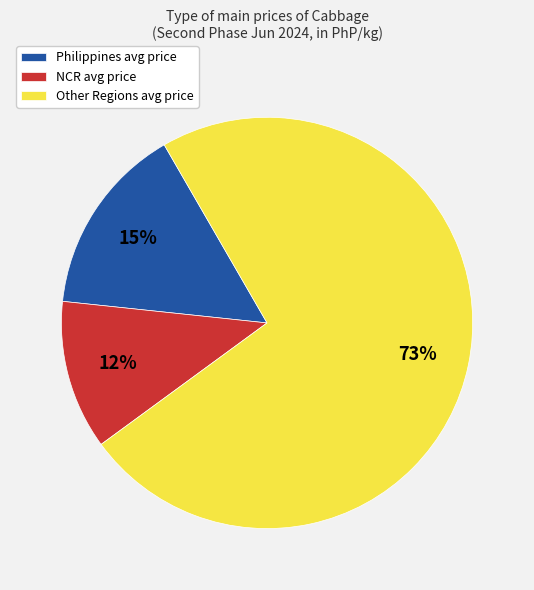

Is there a majority slice in this chart?

Yes